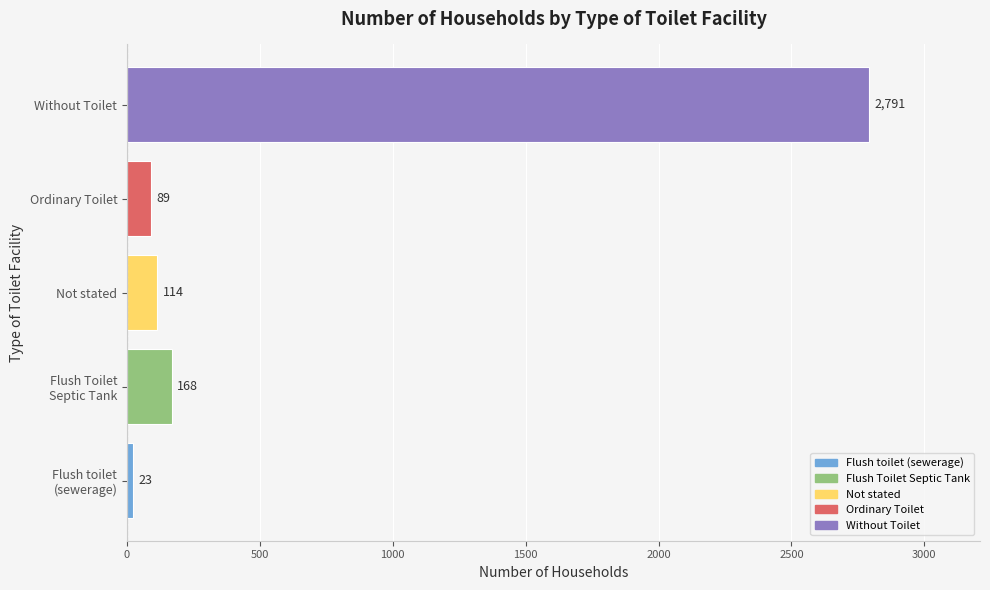

Reading bottom to top, extract all data points from this chart.

23	168	114	89	2791